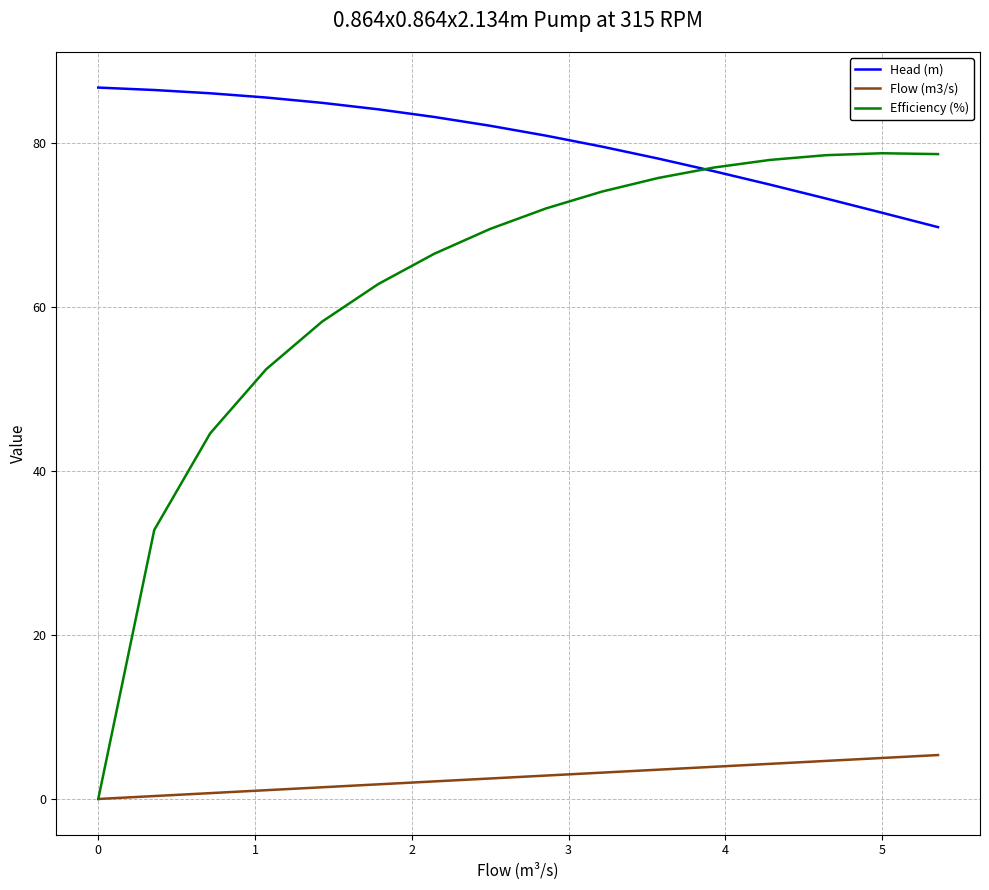

What is the maximum value shown in the chart?

86.7